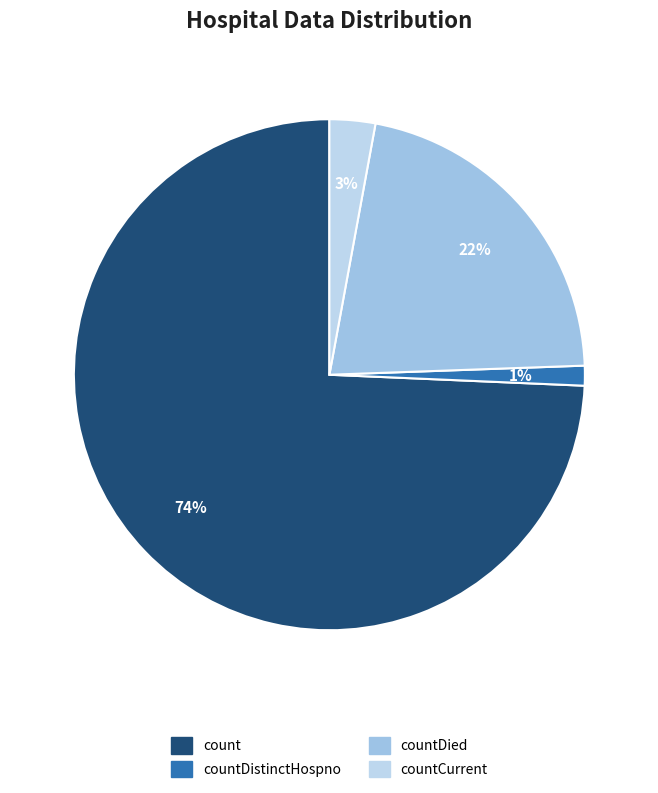

Count the number of slices in the pie.

4